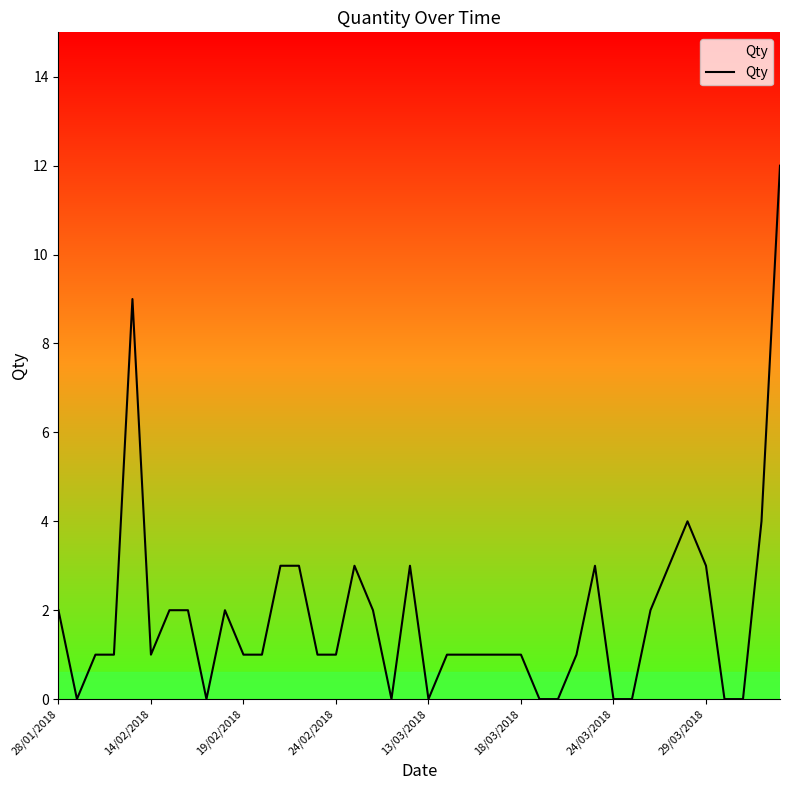

What is the difference between the maximum and minimum values?

12